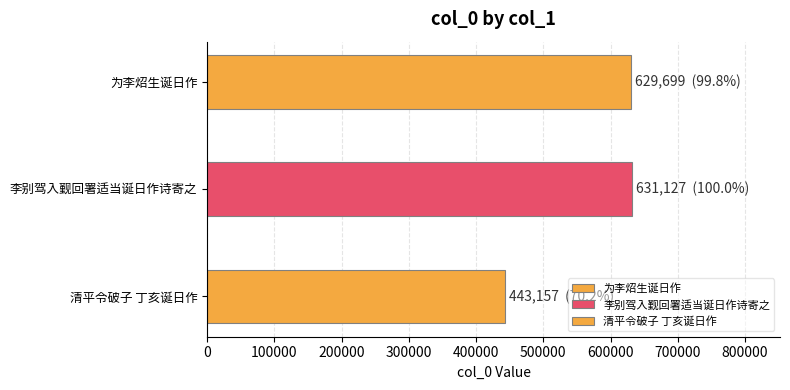

List the labels in order of value, largest first.

李别驾入觐回署适当诞日作诗寄之, 为李炤生诞日作, 清平令破子 丁亥诞日作